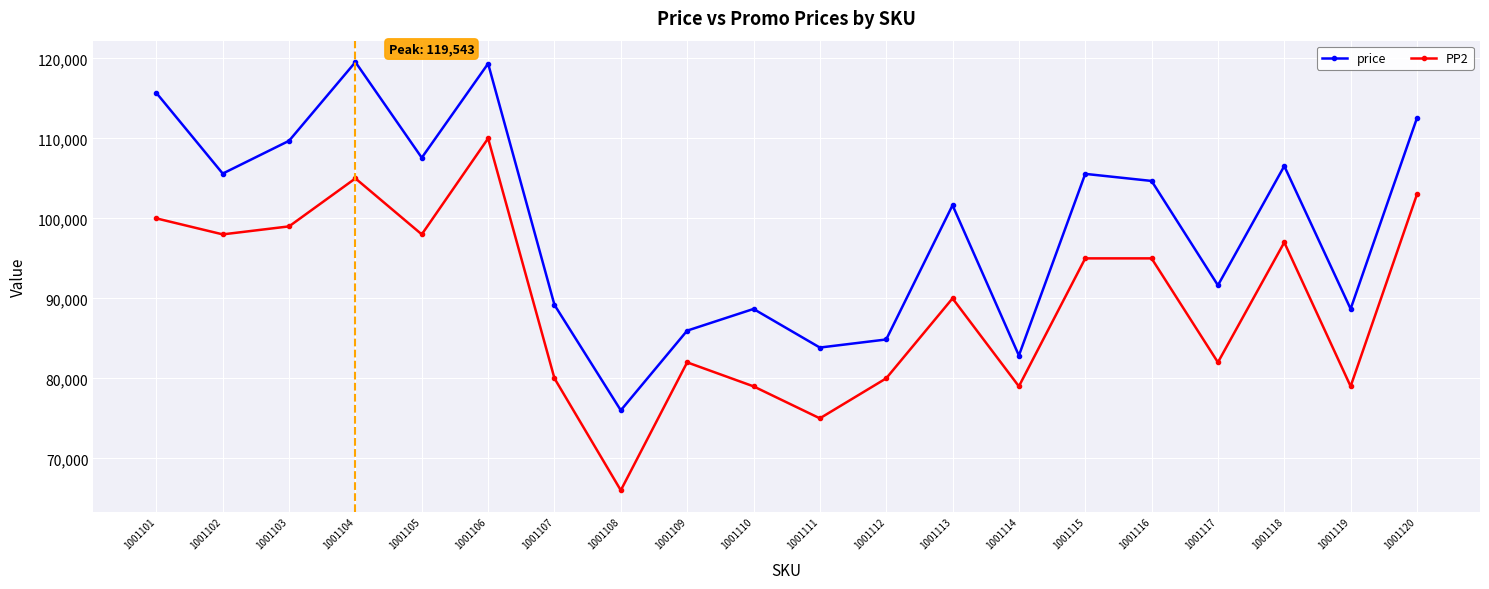

What are all the series names shown in the legend?

price, PP2